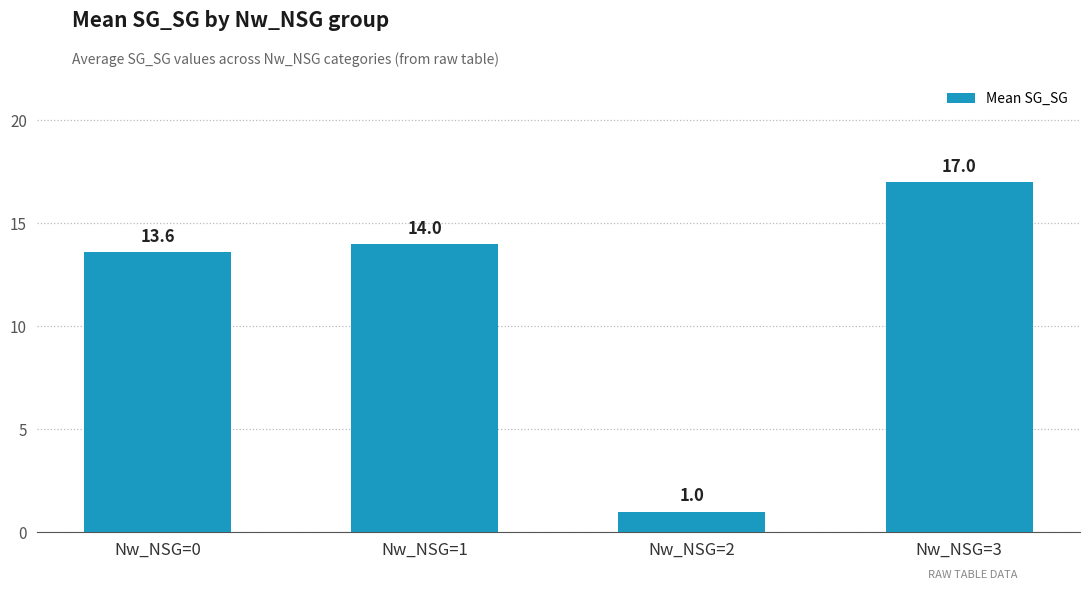

What is the sum of the values at Nw_NSG=2 and Nw_NSG=3?

18.0